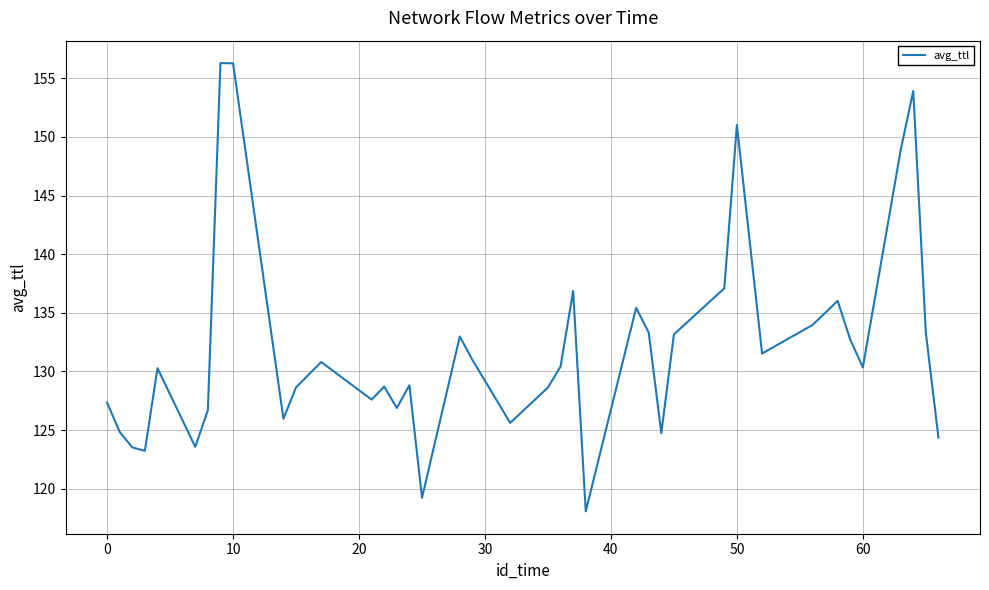

What is the smallest value displayed?

118.1